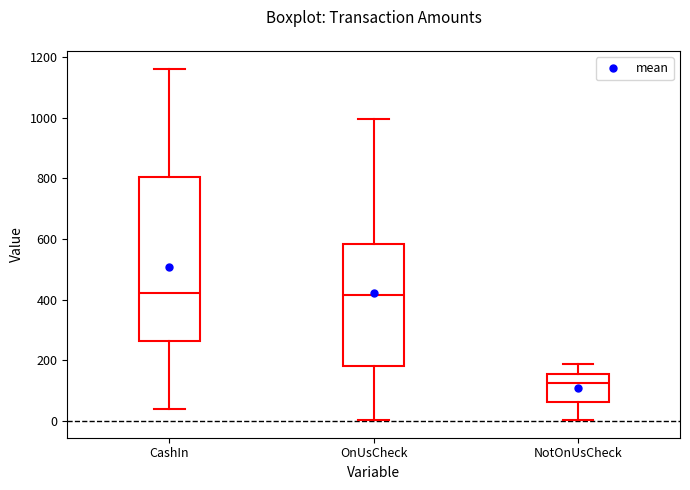

Where does the median line of the box for OnUsCheck sit on the y-axis? The values are not printed on the chart, so give them approximately, as read against the axis.

420